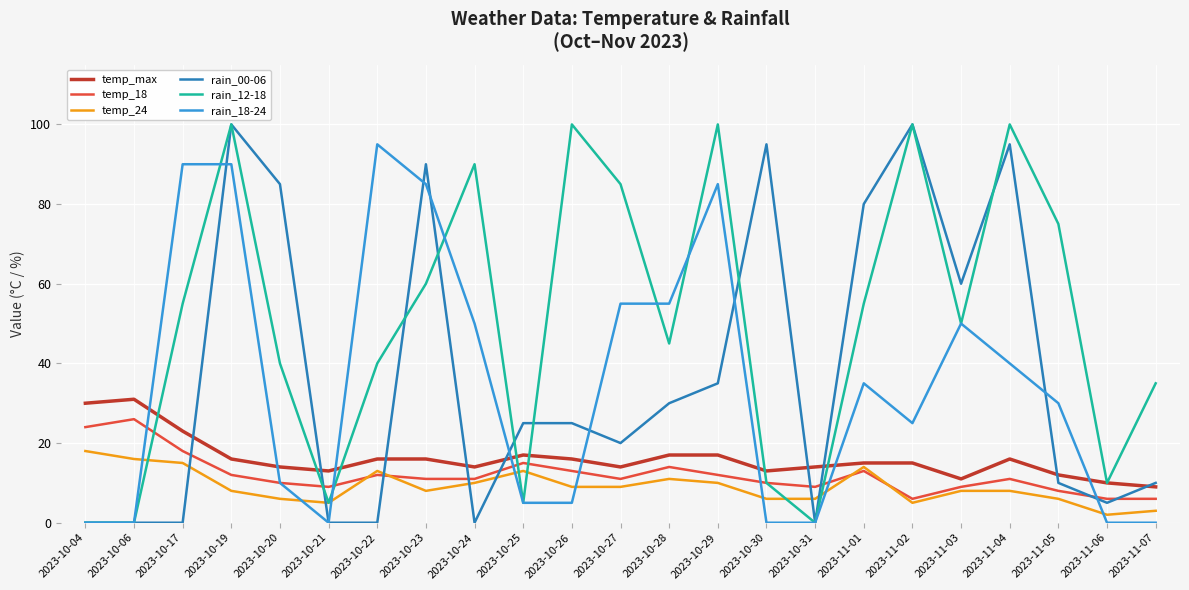

Between 2023-10-04 and 2023-10-30, which series saw the biggest shift?

rain_00-06